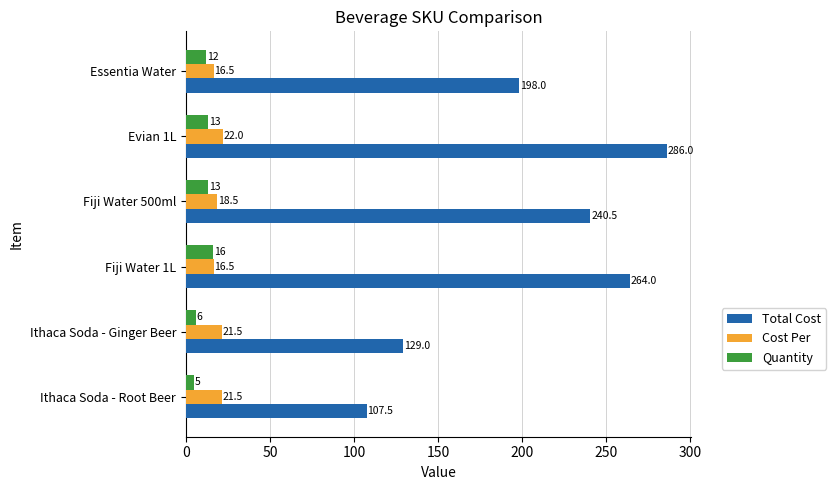

What is the difference between the second highest and second lowest values in the Quantity series?

7.0